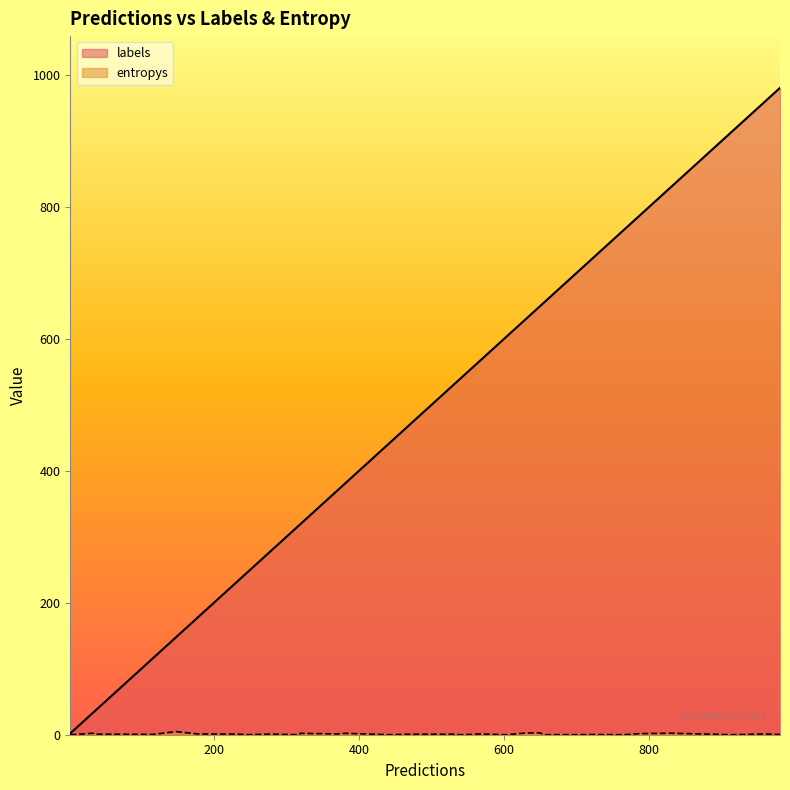

True or false: labels has a value of 262.0 at 17.

False